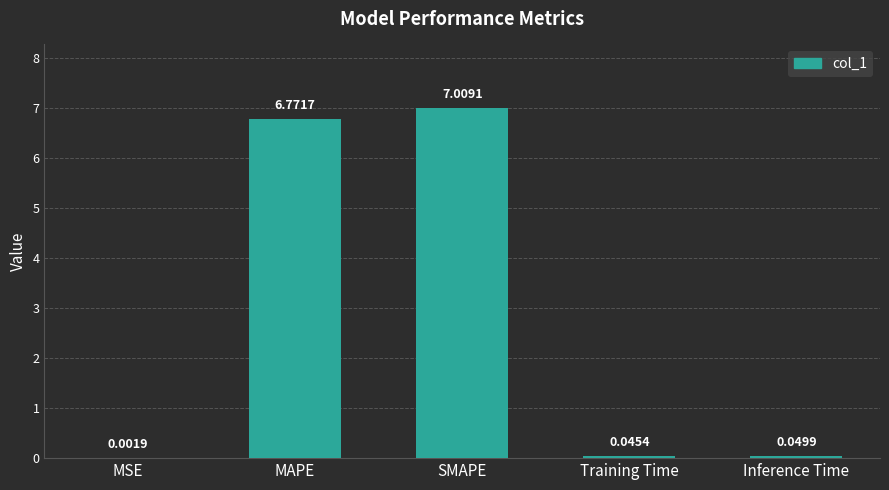

What is the greatest value displayed?

7.0